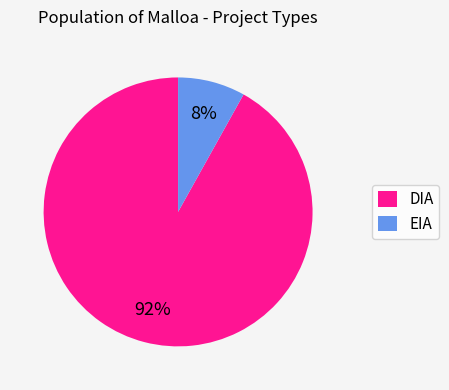

Is it true that EIA is 15% of the pie?

False